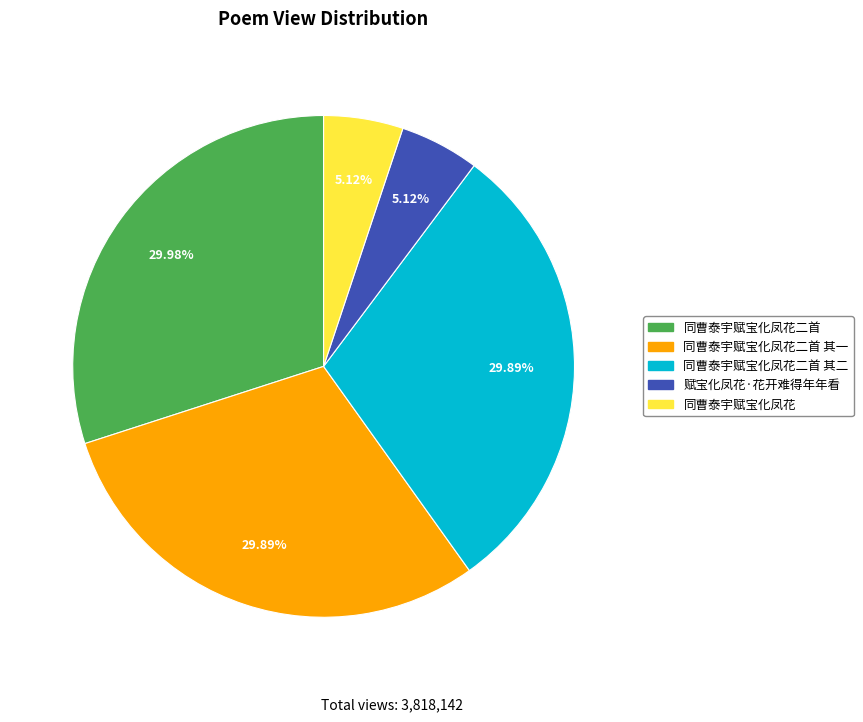

True or false: 同曹泰宇赋宝化凤花二首 其一 accounts for 45% of the total.

False